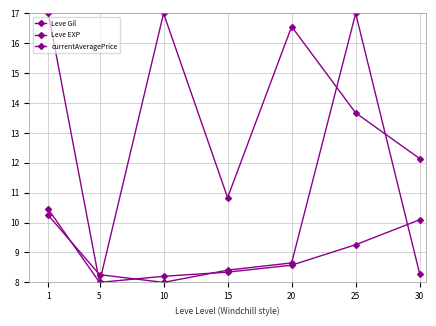

True or false: Leve EXP and Leve Gil intersect in this chart.

False